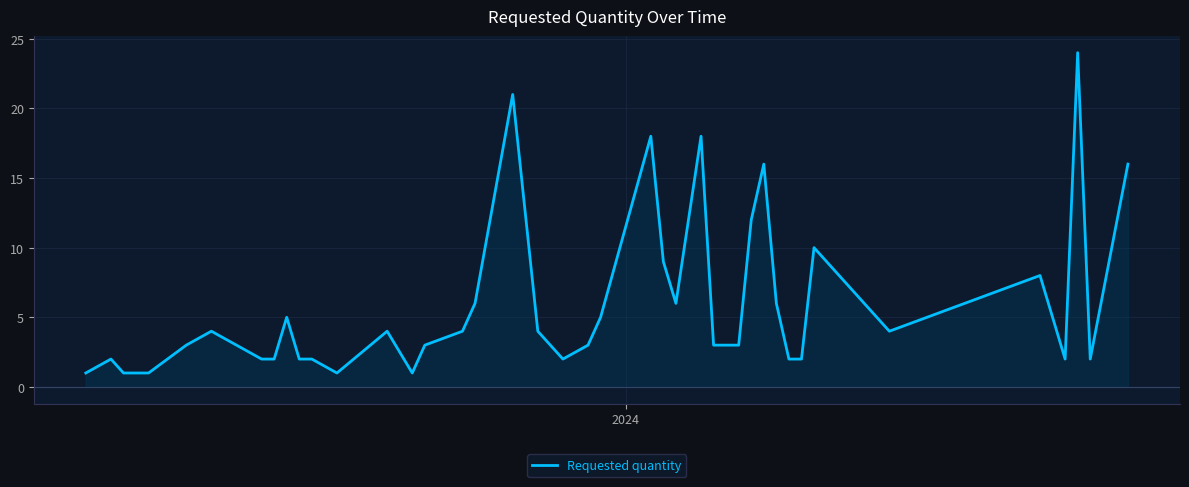

What is the maximum value shown in the chart?

24